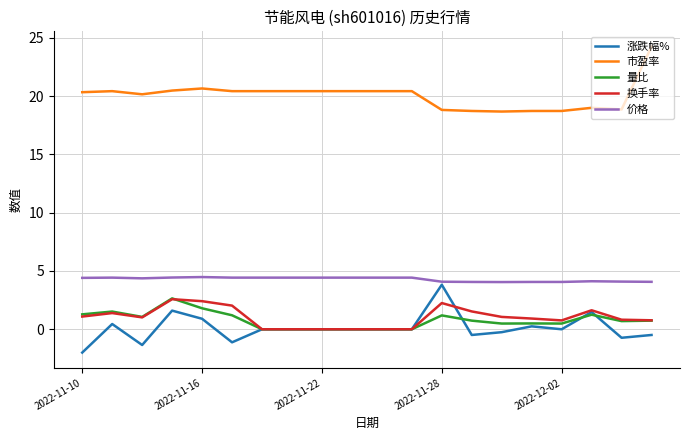

What is the highest value of the 涨跌幅% series?

3.8